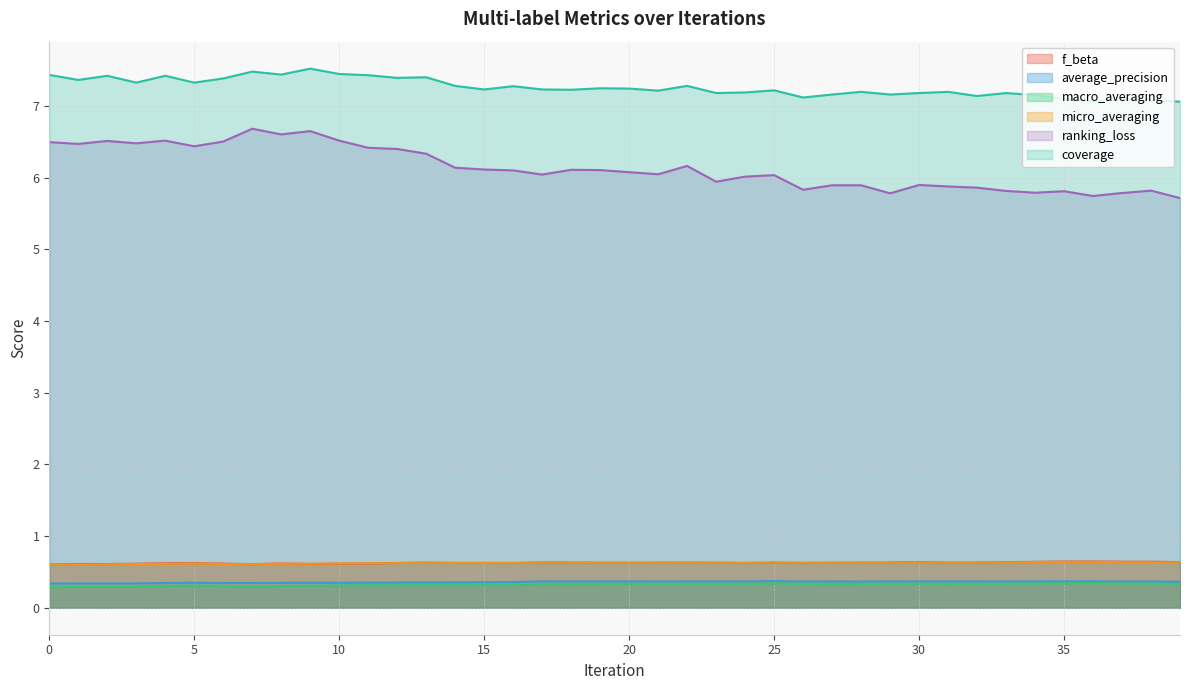

Which series changed the most between 14 and 38?

ranking_loss